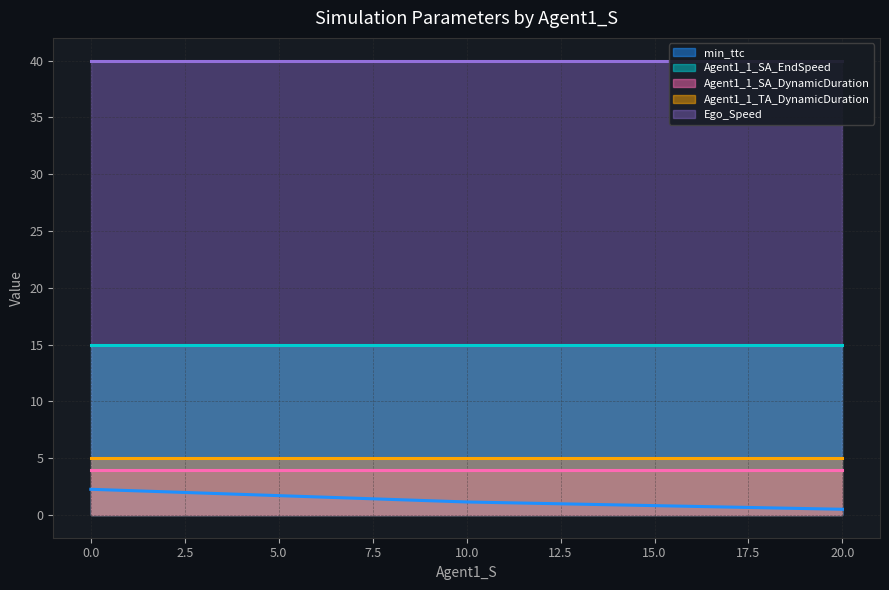

True or false: Agent1_1_SA_EndSpeed has a value of 3.8 at 20.0.

False